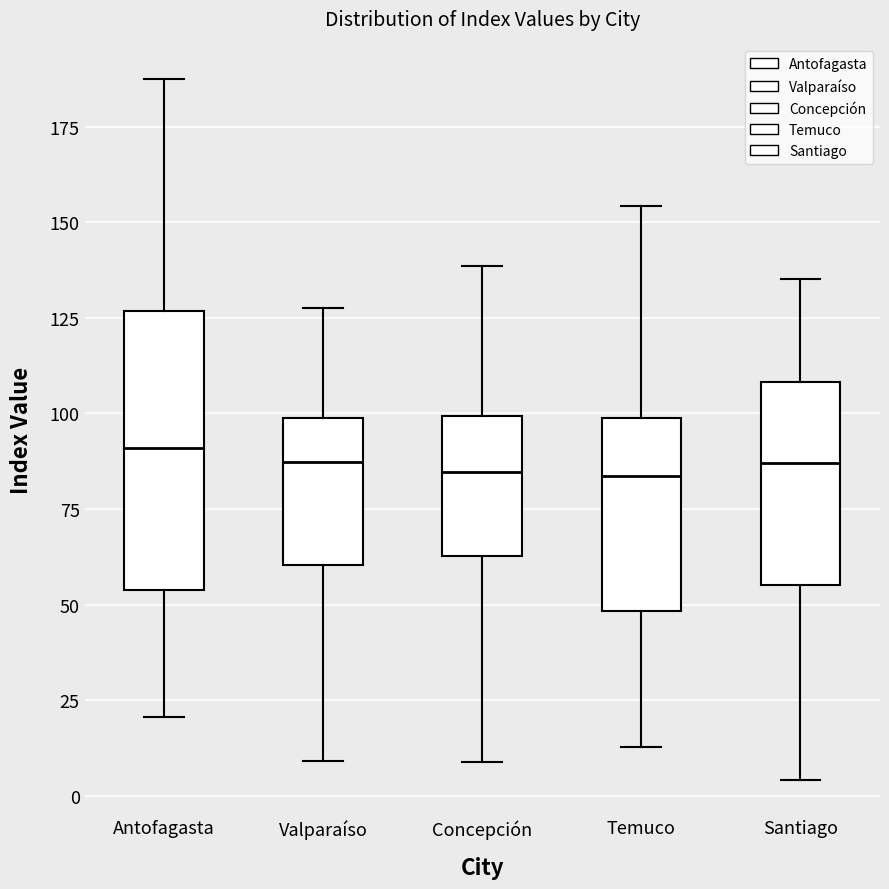

Reading left to right, transcribe this box plot: for each box, give where its median line is, the range the box spans, and where its two whiskers end, as read against the y-axis. The values are not printed on the chart, so give them approximately, as read against the axis.

Antofagasta: median 90, box 55 to 125, whiskers 20 to 185
Valparaíso: median 85, box 60 to 100, whiskers 10 to 130
Concepción: median 85, box 65 to 100, whiskers 10 to 140
Temuco: median 85, box 50 to 100, whiskers 15 to 155
Santiago: median 85, box 55 to 110, whiskers 5 to 135